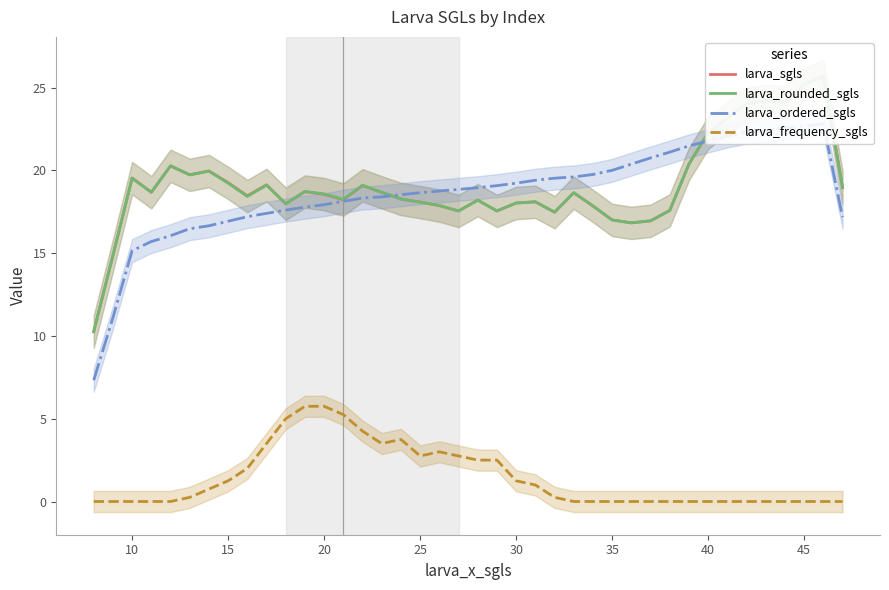

What is the average value of the larva_rounded_sgls series?

19.1